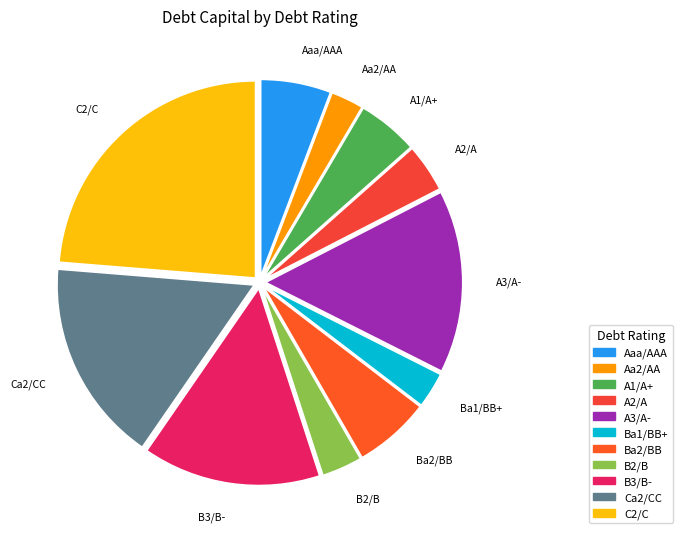

How many segments does this pie chart have?

11